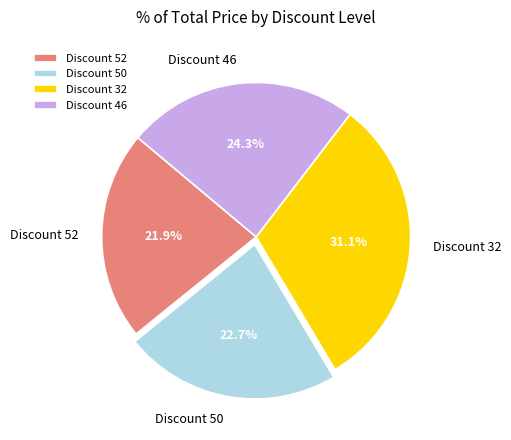

To the nearest percent, what is the average slice percentage?

25%